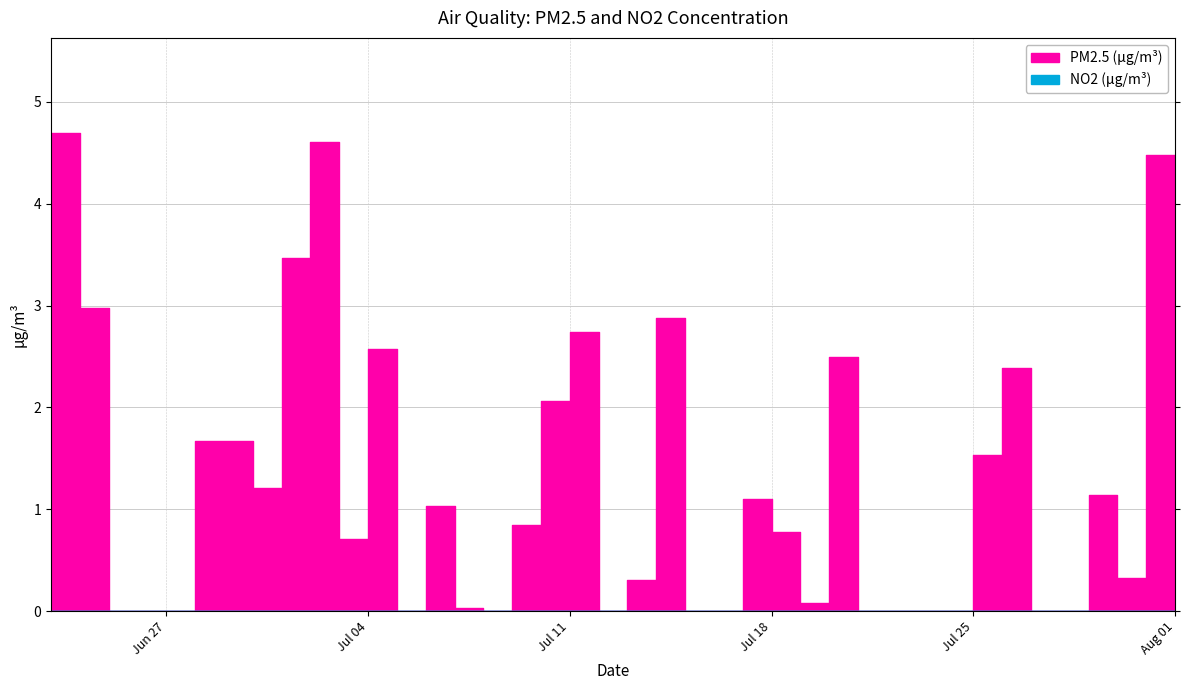

How many lines are shown in the chart?

2